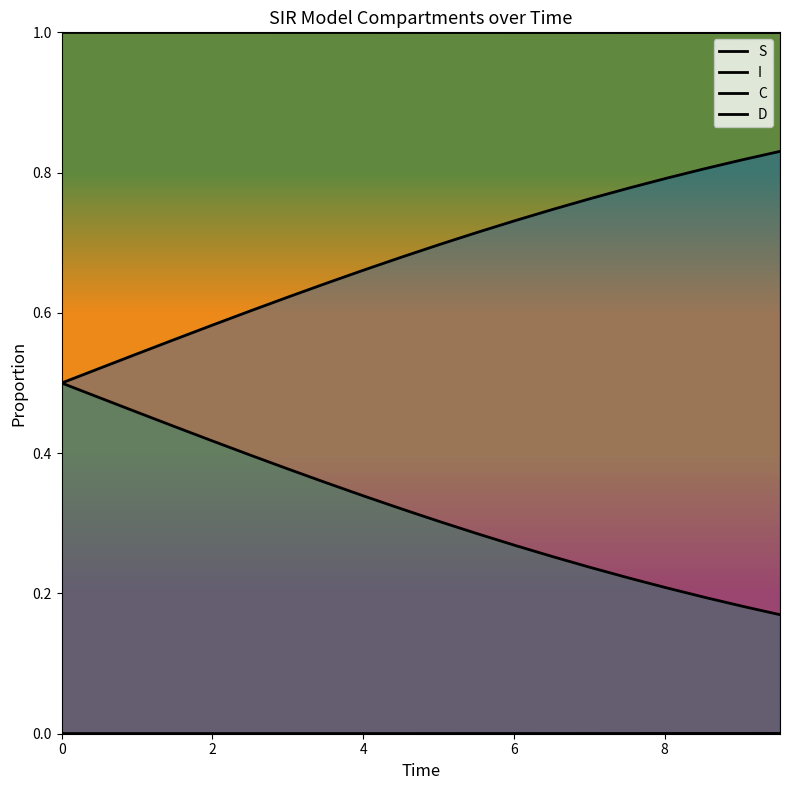

True or false: S and D cross at least once.

False